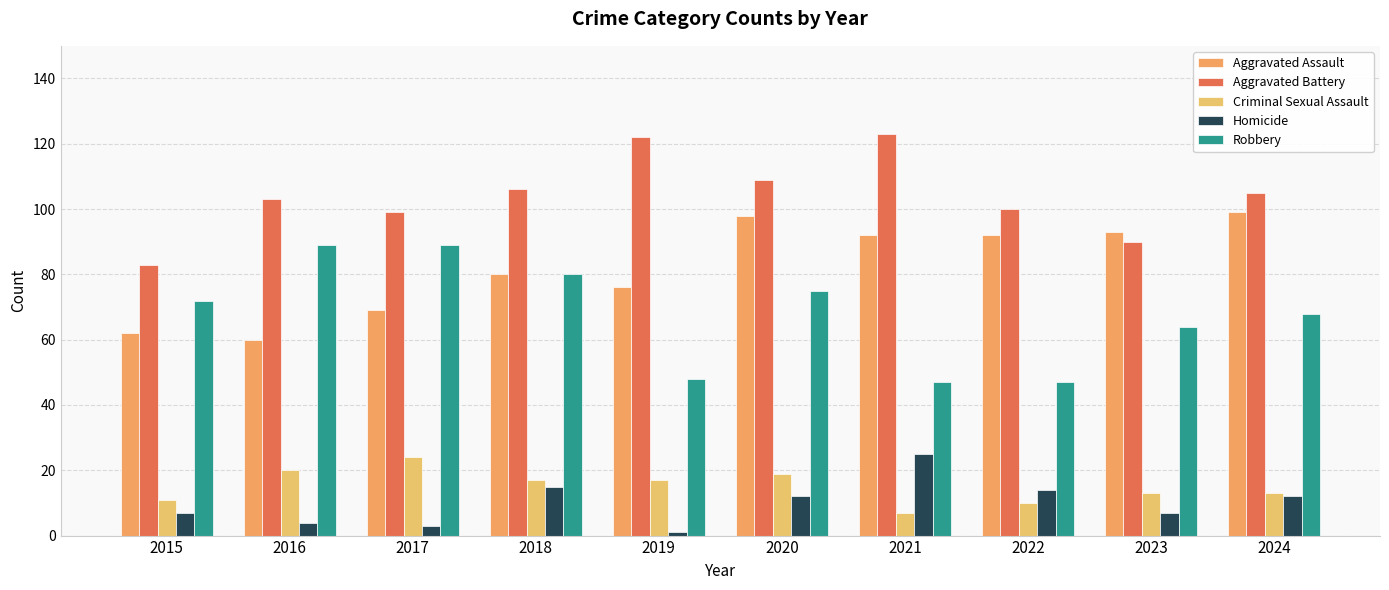

How many bars are there in each group?

5